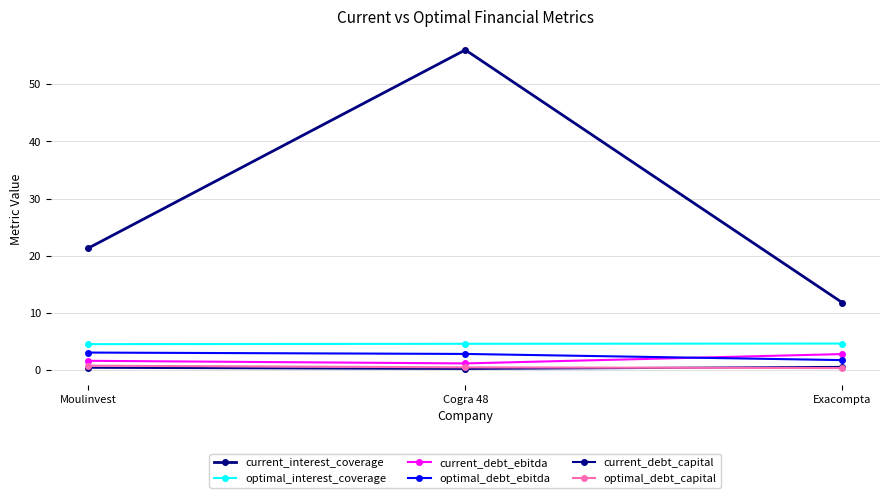

How many lines are shown in the chart?

6